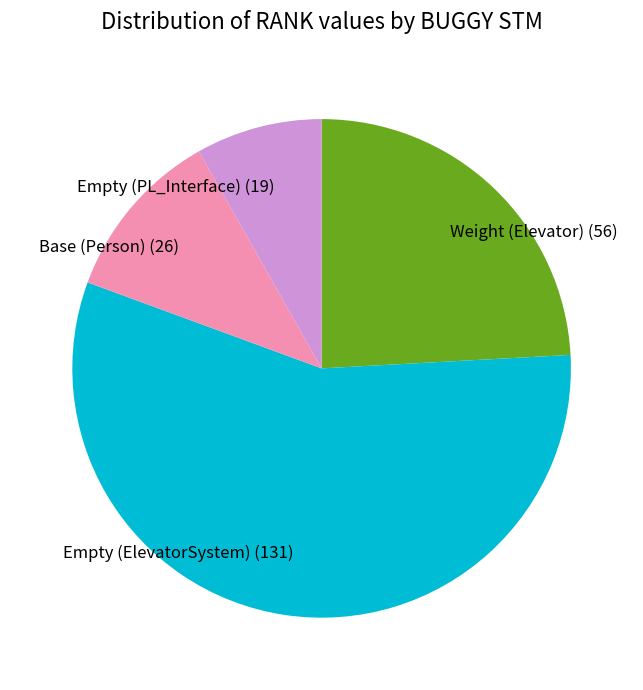

Is there a majority slice in this chart?

Yes